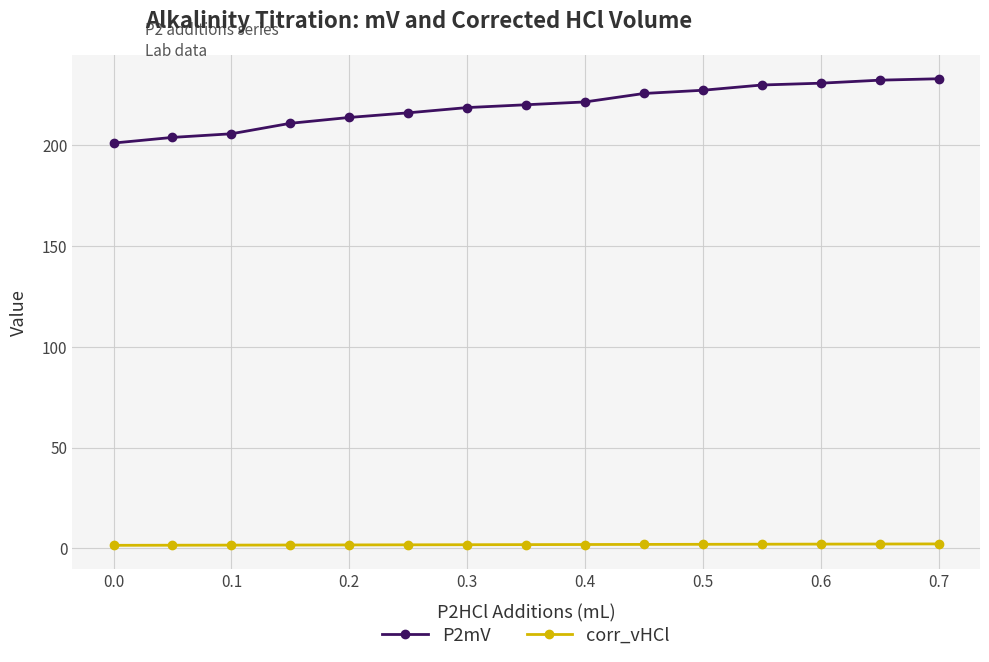

What is the value of the P2mV point at the 13th from the left?

230.8